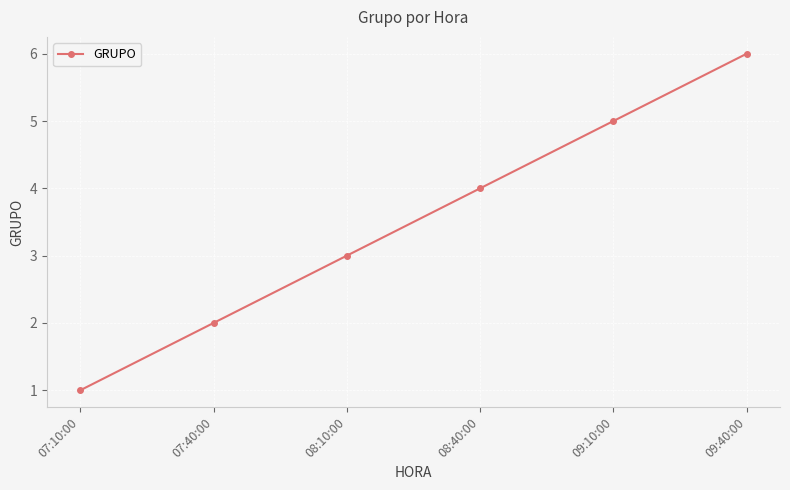

Between 08:40:00 and 09:40:00, which is larger?

09:40:00